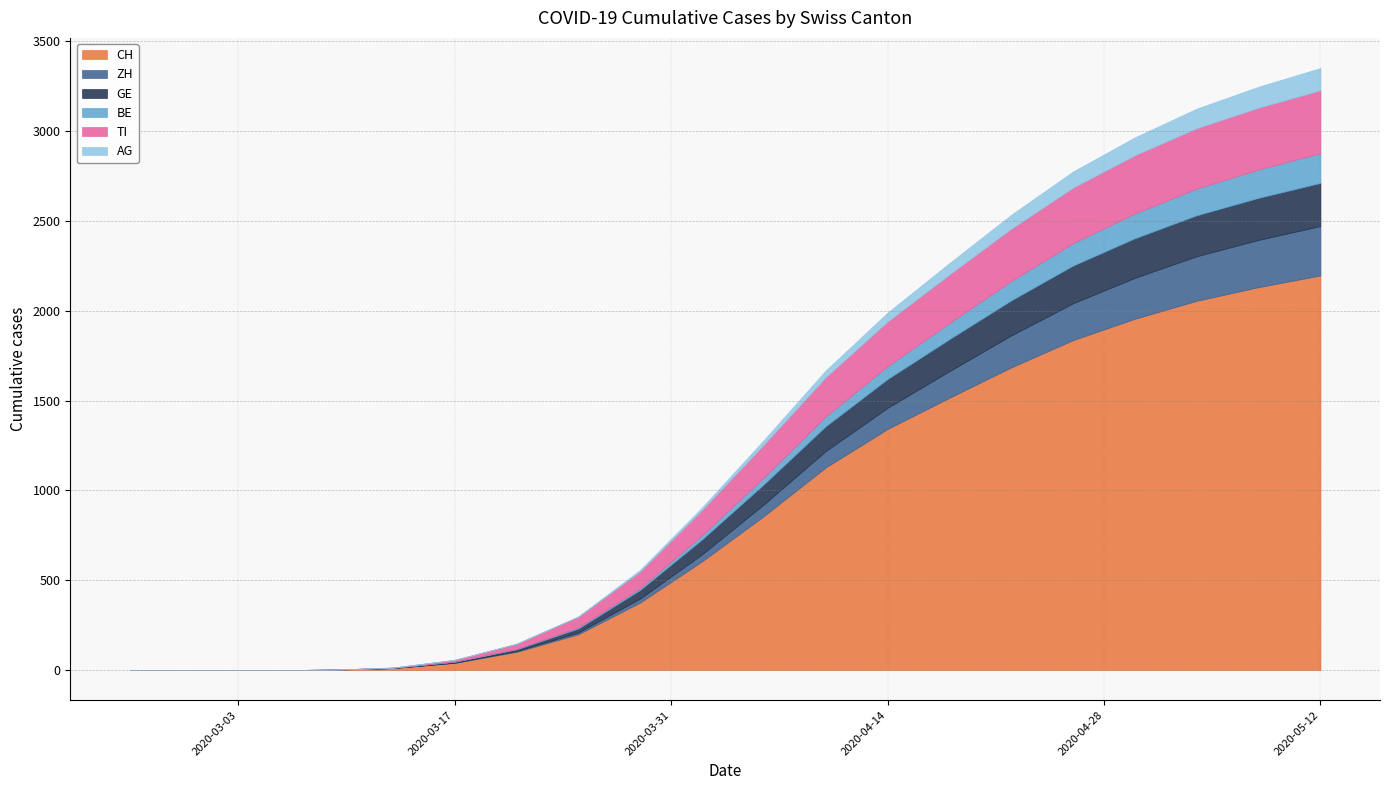

Rank the series at 2020-03-21 from highest to lowest value.

CH, TI, GE, ZH, BE, AG